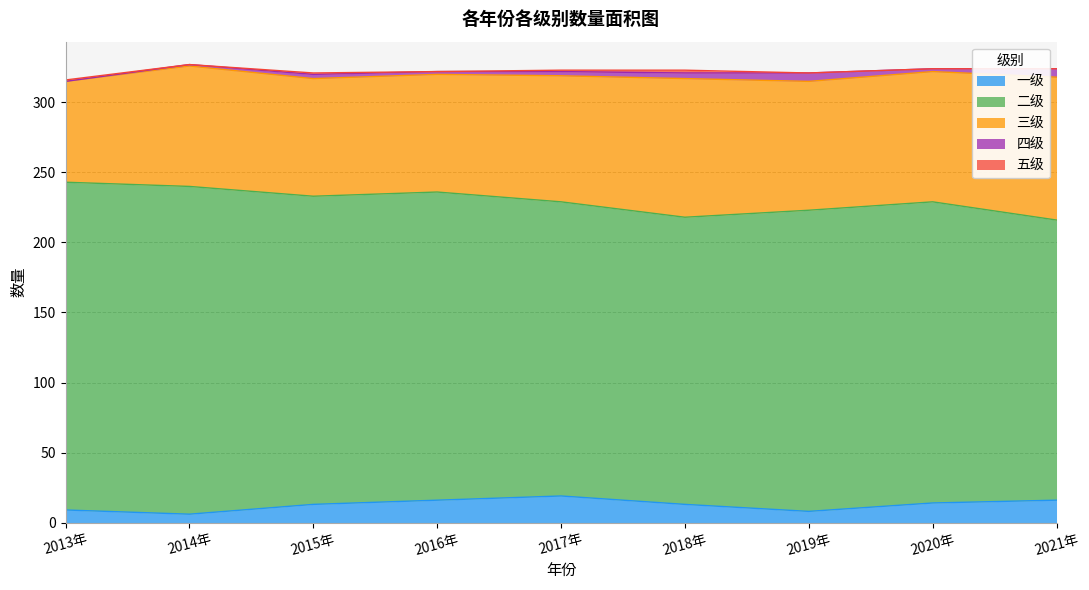

Does the chart display data point markers on the line(s)?

No